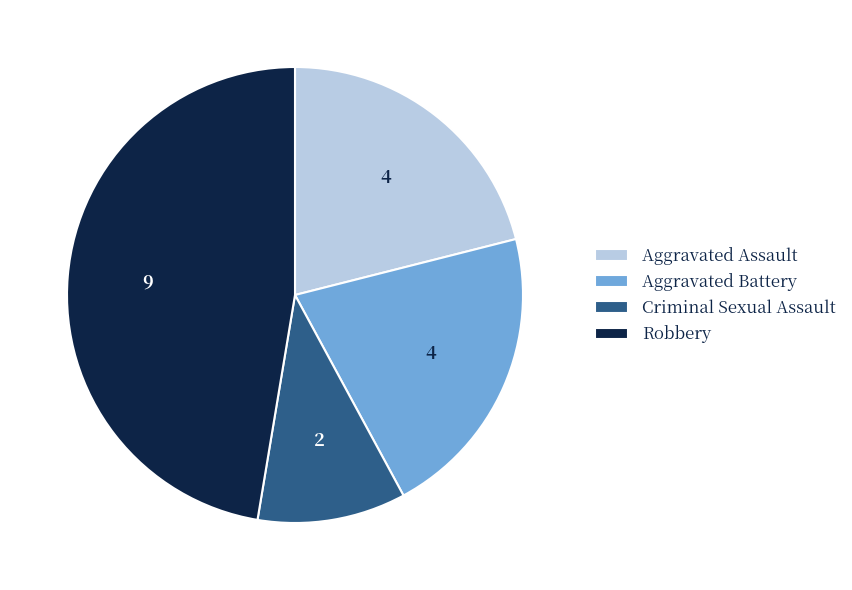

Which has a higher value, Aggravated Assault or Criminal Sexual Assault?

Aggravated Assault